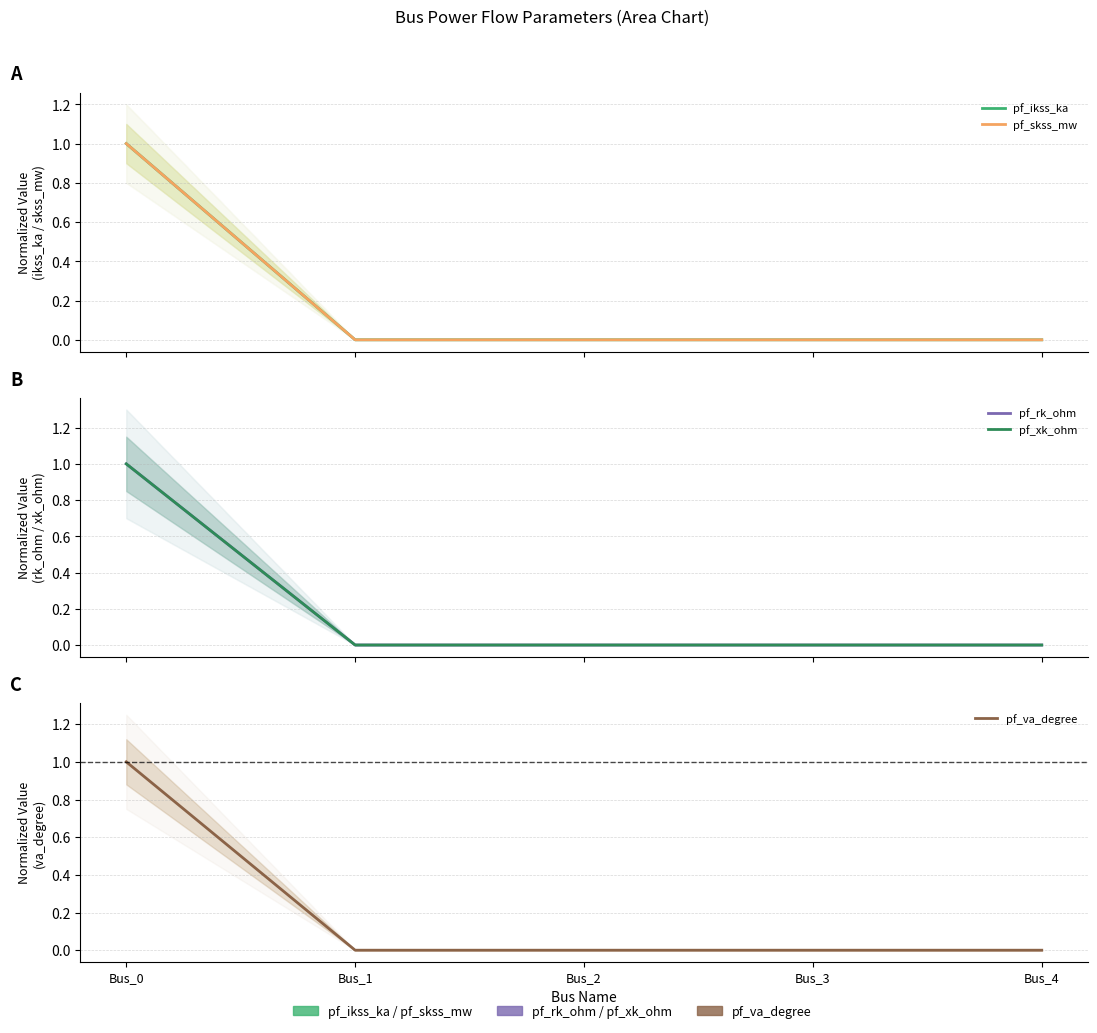

Count the pf_rk_ohm values in the range 0 to 1.

5